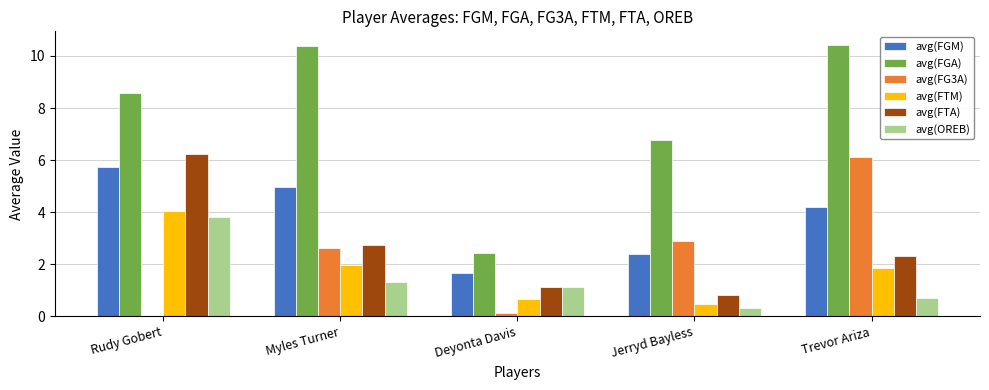

Which series changed the most between Rudy Gobert and Deyonta Davis?

avg(FGA)